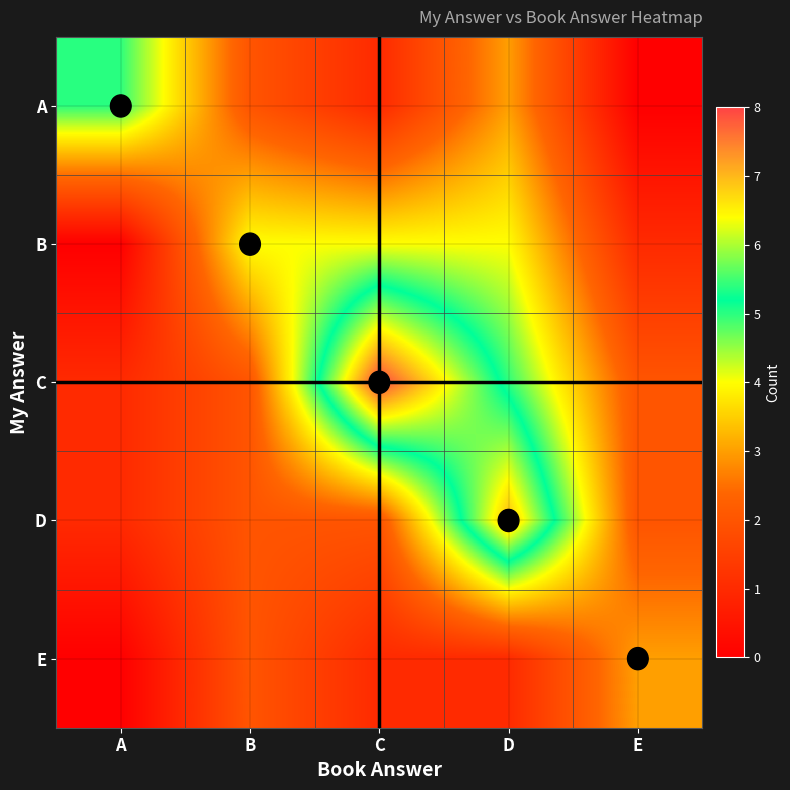

List the series in order of their peak value, lowest first.

E, B, A, D, C